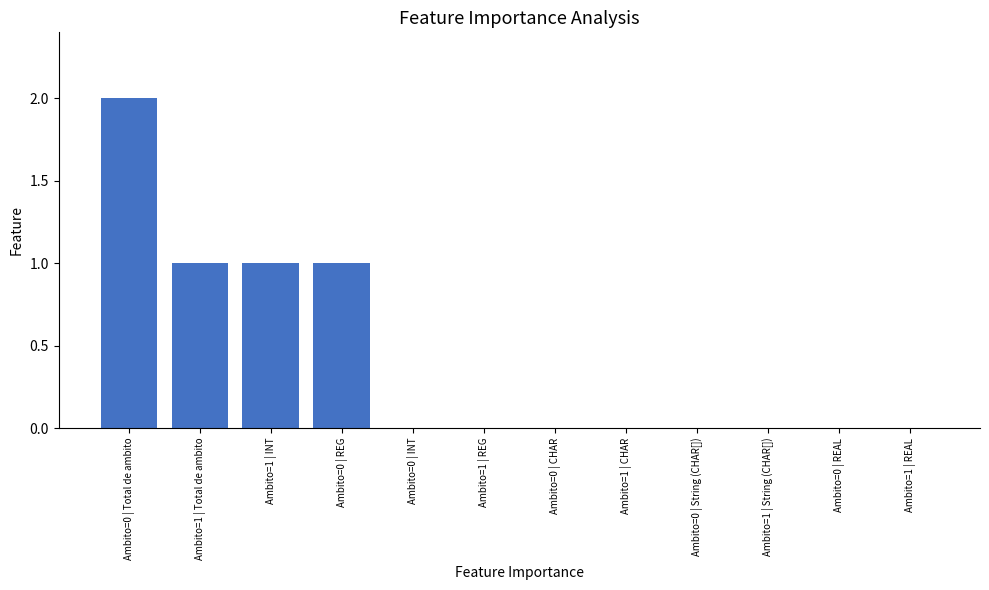

The chart shows a value of -1 at Ambito=0 | CHAR. True or false?

False